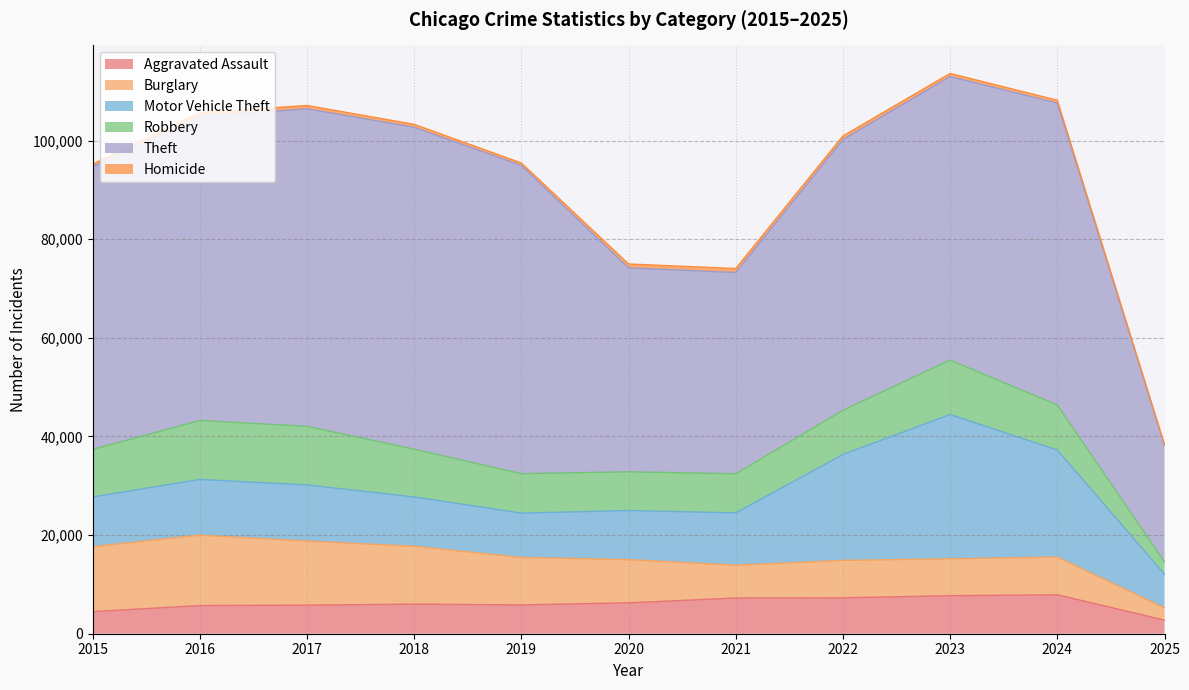

Between 2023 and 2018, which is larger?

2023